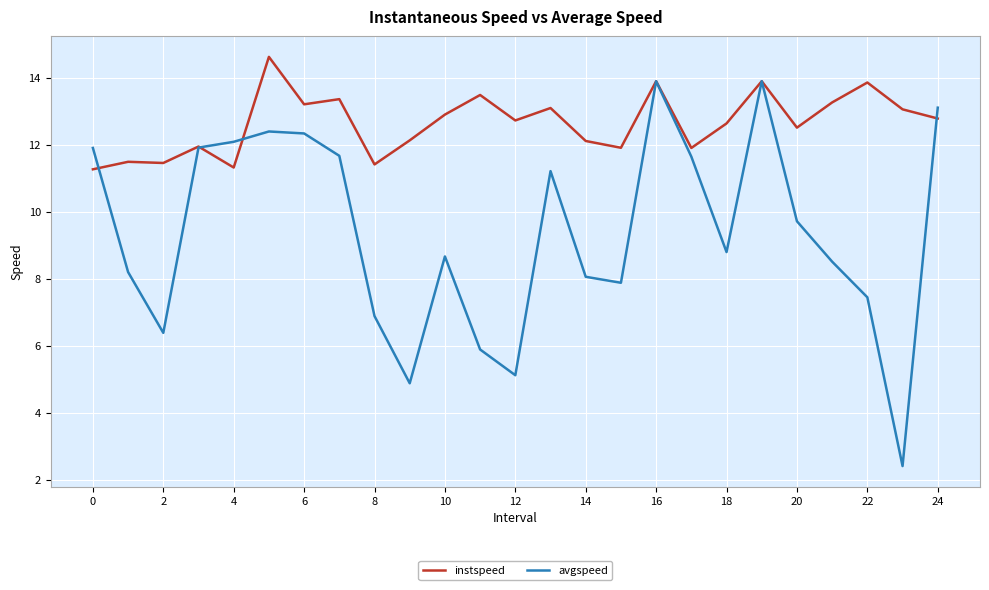

Which series has the largest range (max minus min)?

avgspeed